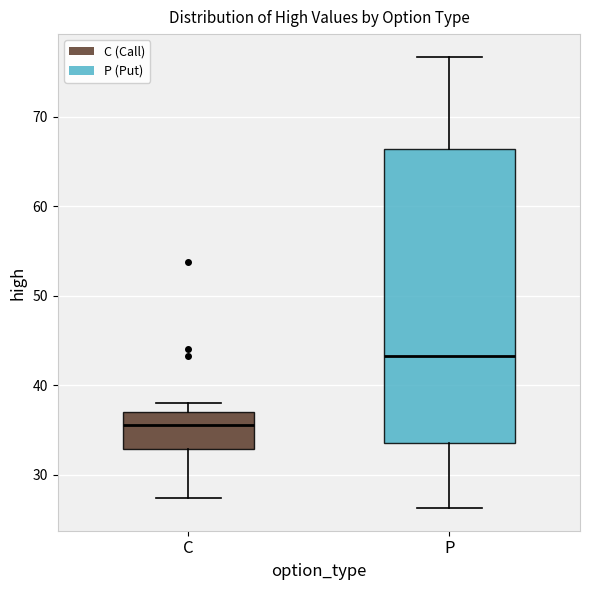

Where is the upper edge of the box for C on the y-axis? The values are not printed on the chart, so give them approximately, as read against the axis.

37